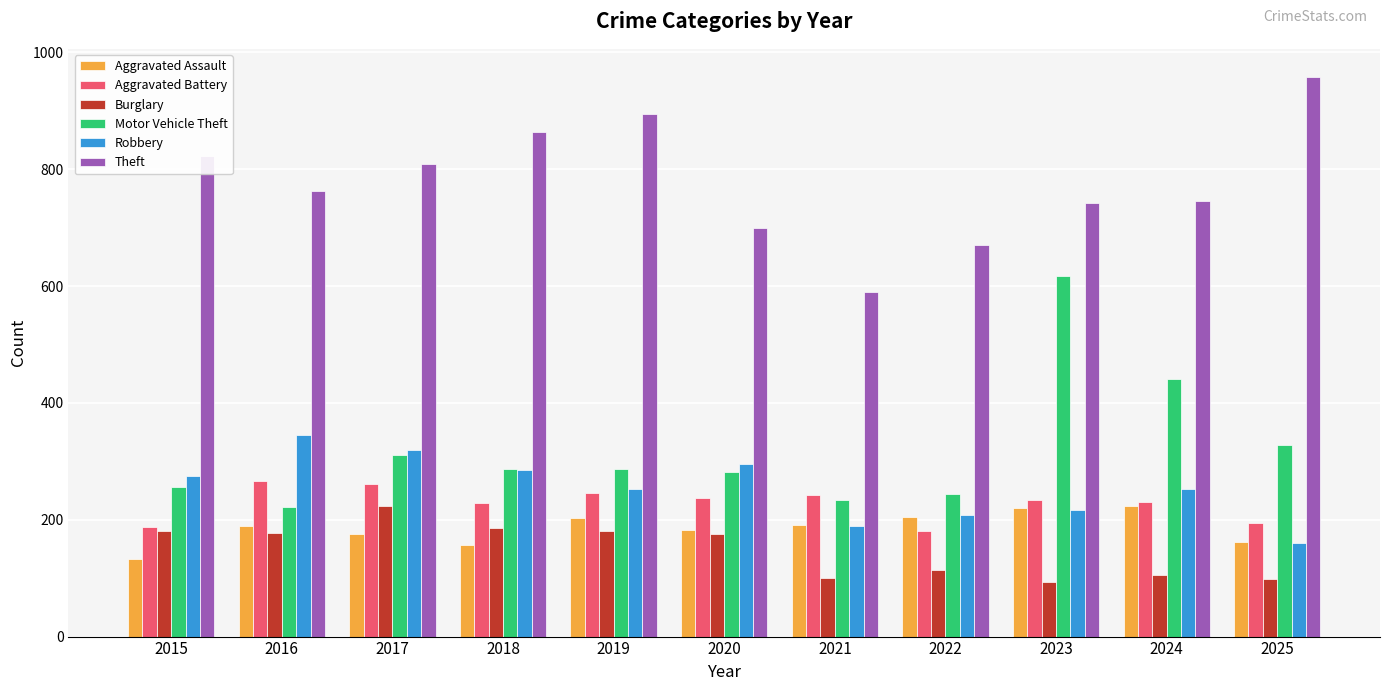

At which label does Motor Vehicle Theft reach its peak?

2023